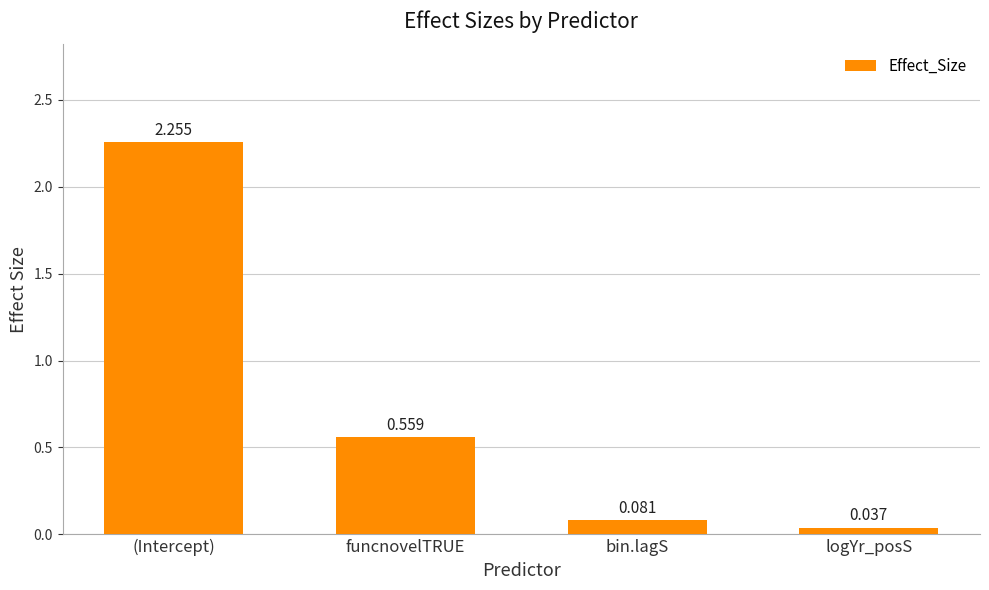

At which category does the chart reach its peak across all series?

(Intercept)